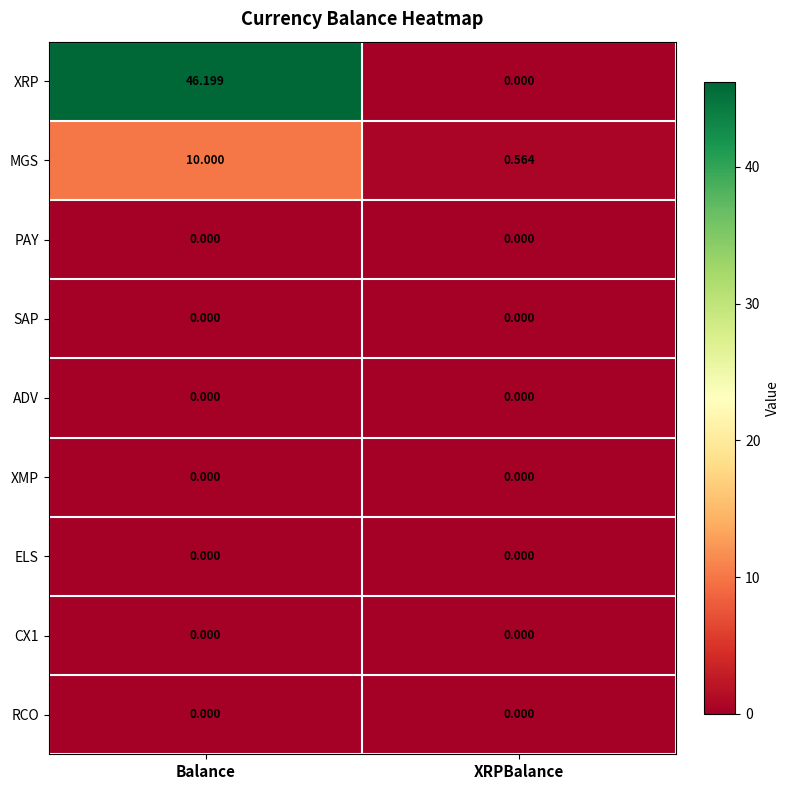

At which label is XRP closest to 23?

XRPBalance